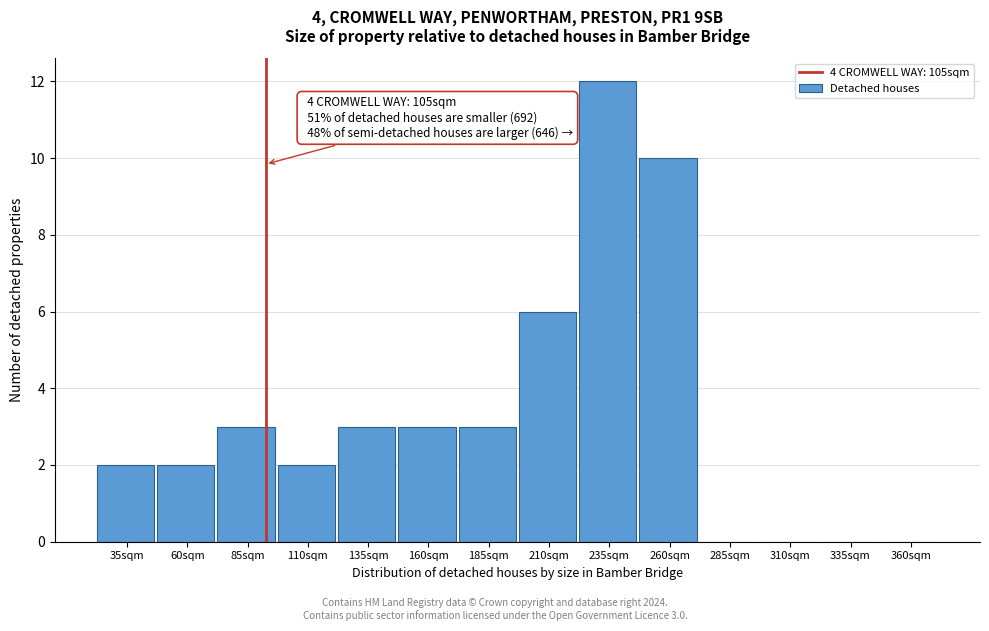

Reading left to right, transcribe all the data shown in this chart.

35sqm=2	60sqm=2	85sqm=3	110sqm=2	135sqm=3	160sqm=3	185sqm=3	210sqm=6	235sqm=12	260sqm=10	285sqm=0	310sqm=0	335sqm=0	360sqm=0